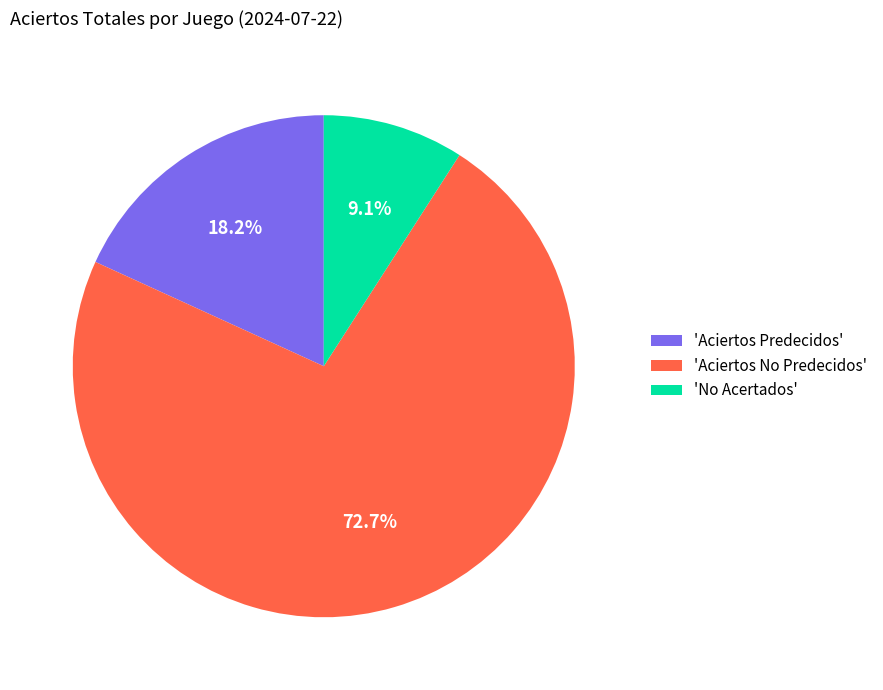

Is there any slice that represents more than half of the pie?

Yes